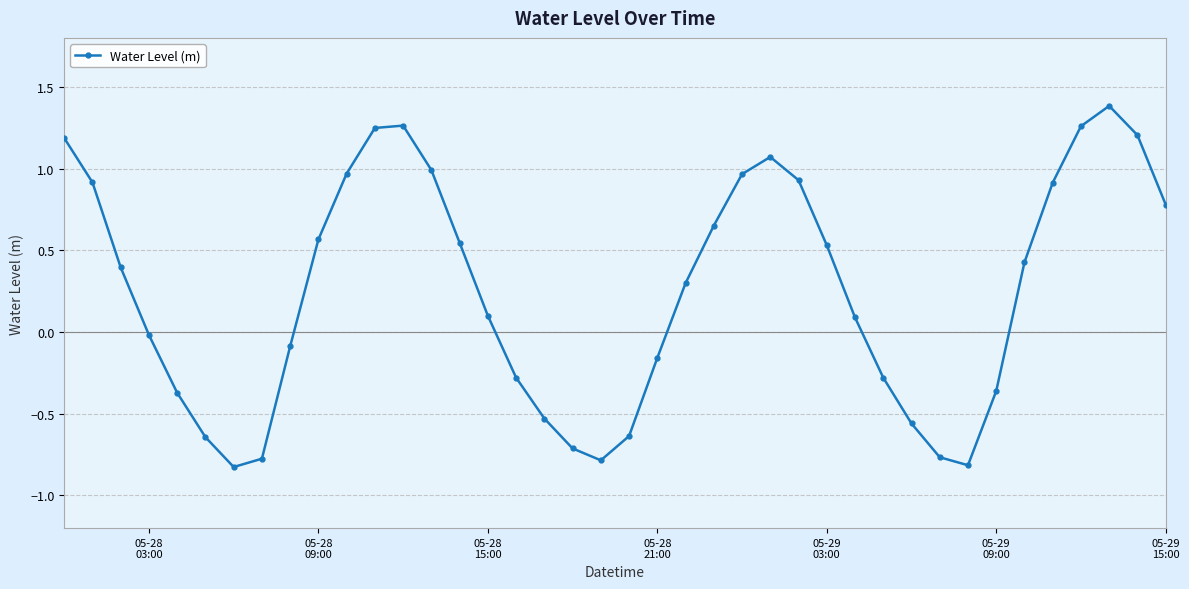

What is the sum of all values?

10.1